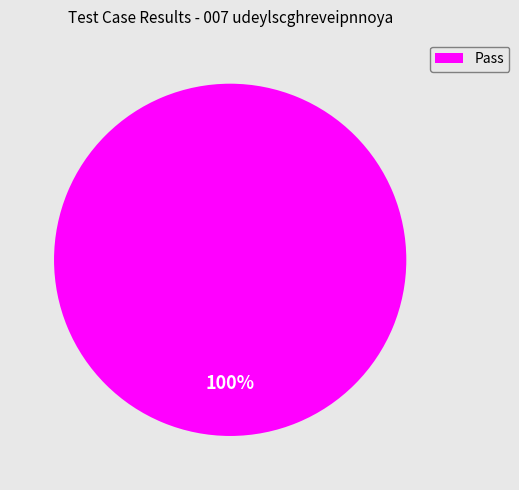

Rank the categories by value from lowest to highest.

Pass